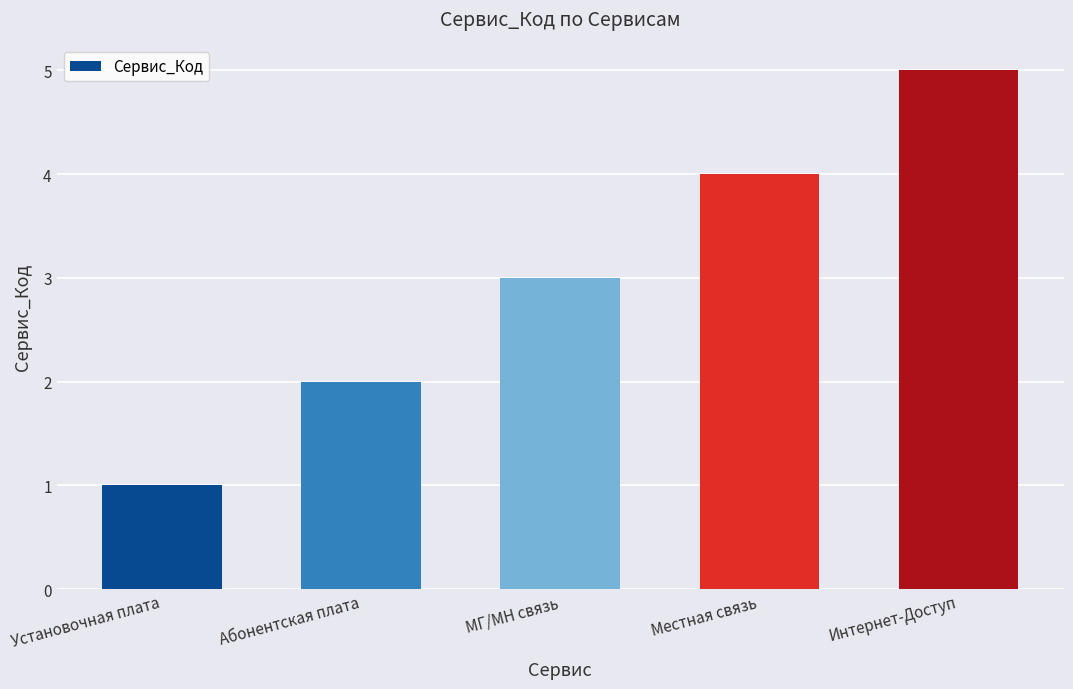

How many values are between 2 and 4?

3